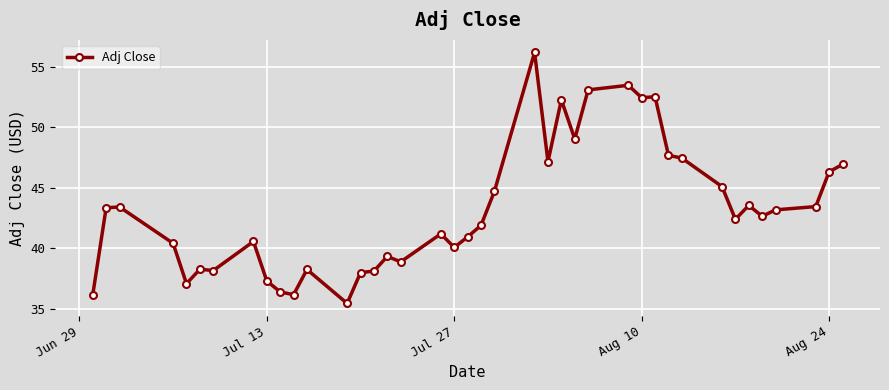

True or false: there are more than 0 points higher than both neighbors.

True